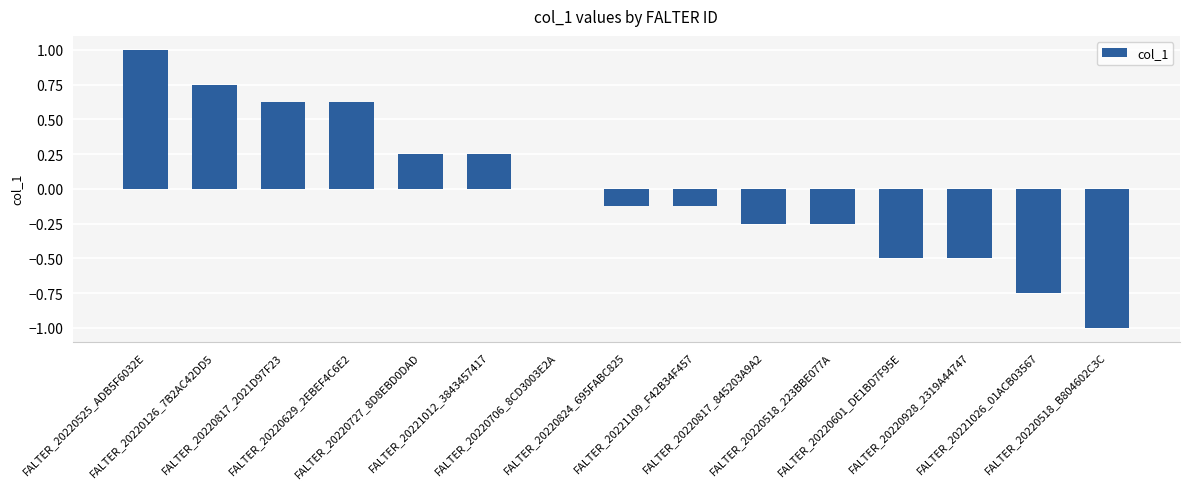

What is the greatest value displayed?

1.0